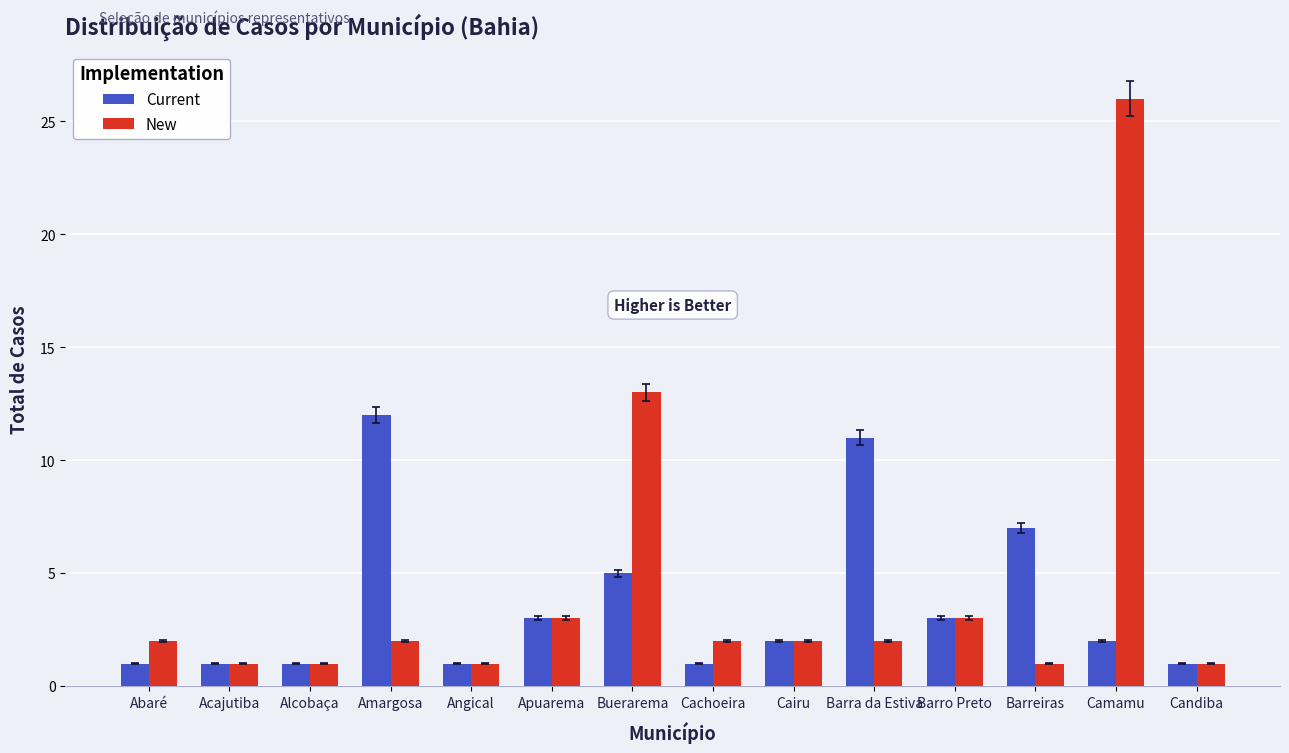

Does the chart contain stacked bars?

No